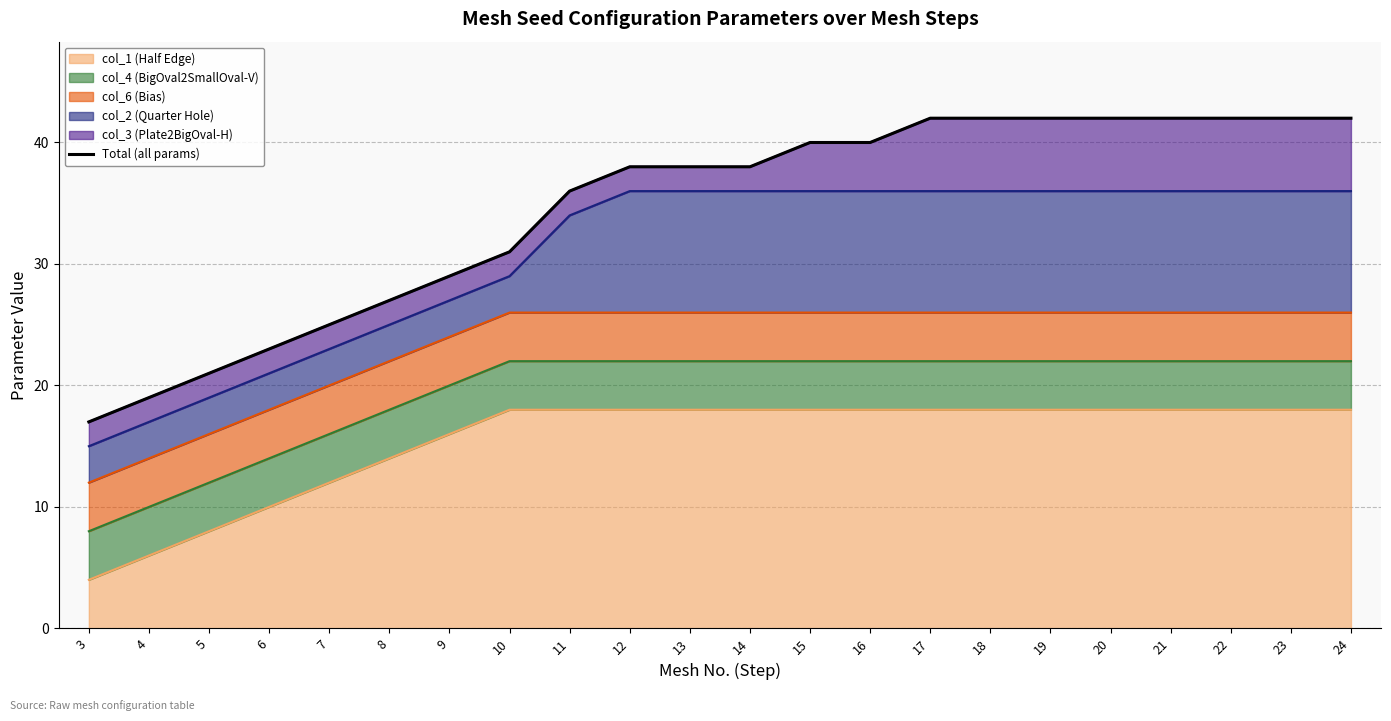

Does the chart have visible grid lines?

Yes